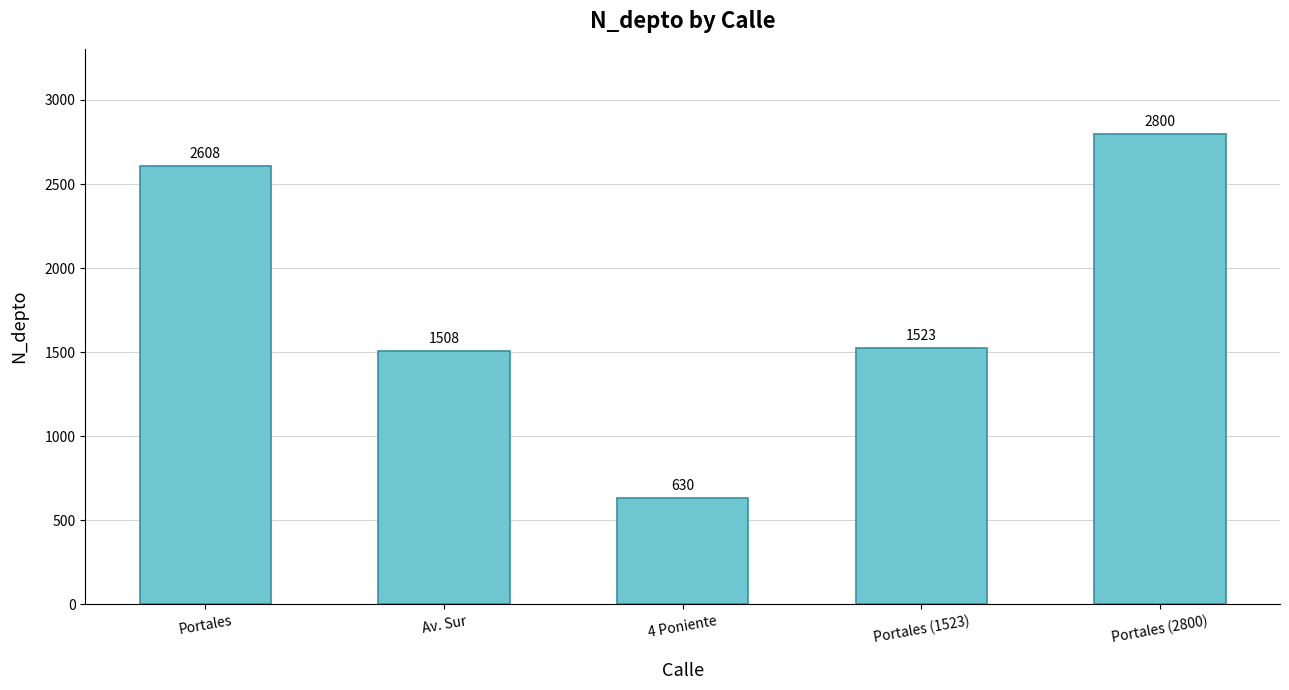

Count the number of data series in this chart.

1